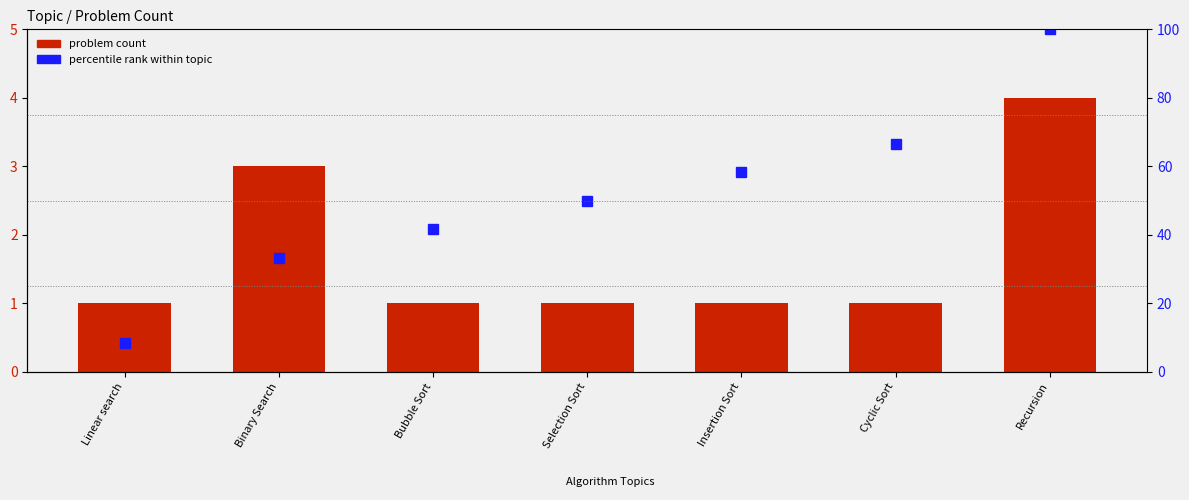

At which label does problem count reach its peak?

Recursion